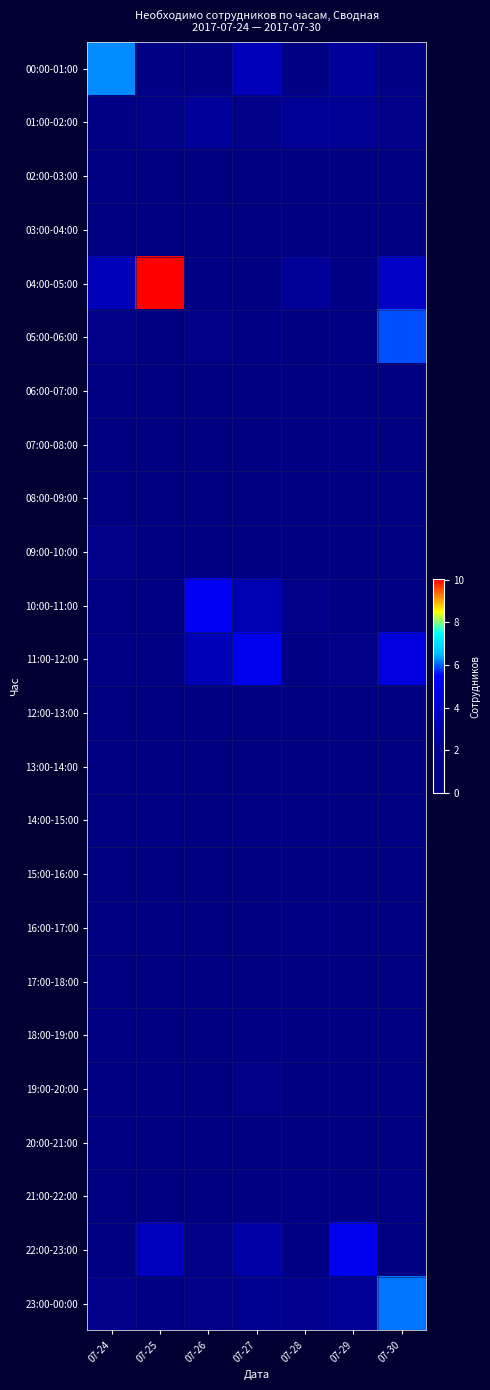

What is the spread (max minus min) of values at 07-26?

5.2